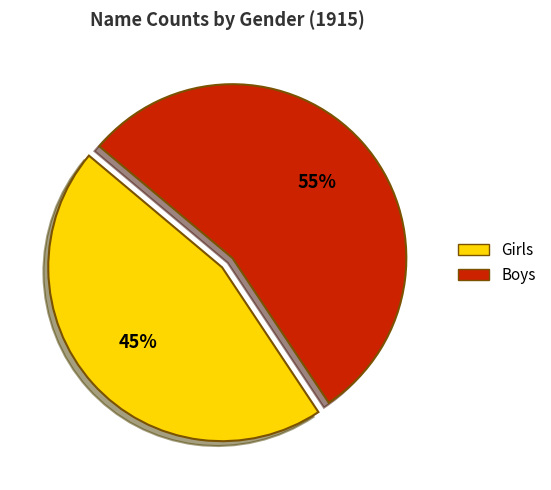

To the nearest percent, what is the average slice percentage?

50%